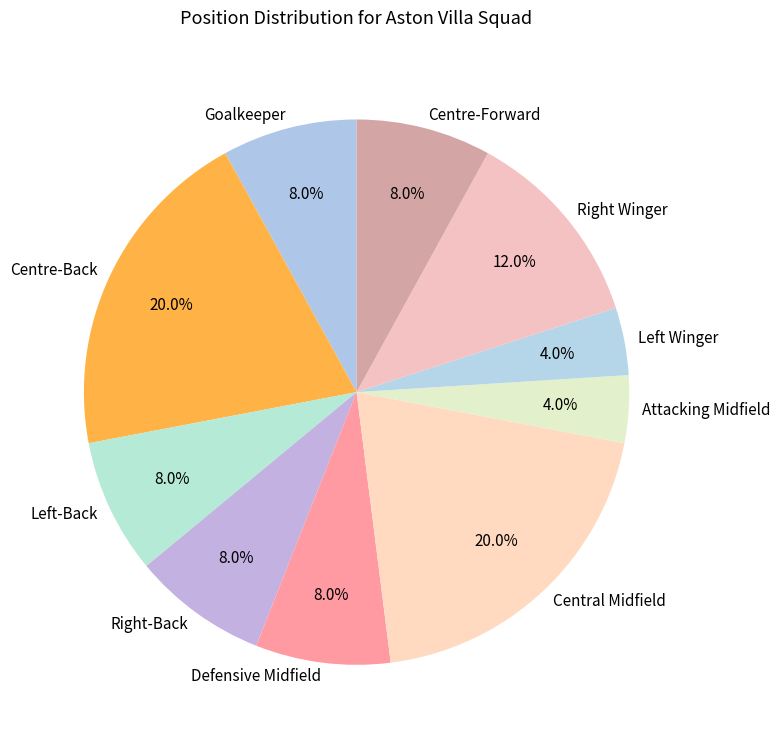

Count the number of slices in the pie.

10